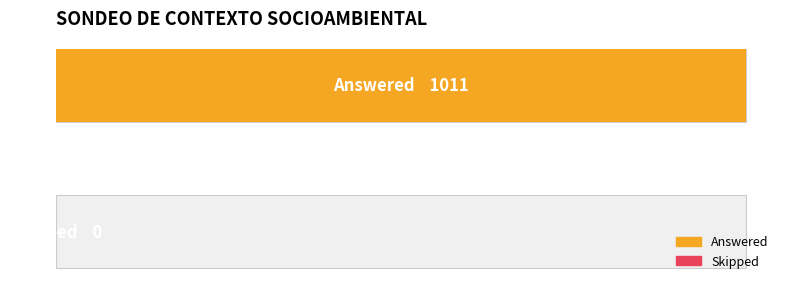

Are the bars grouped side by side (vs. stacked)?

No